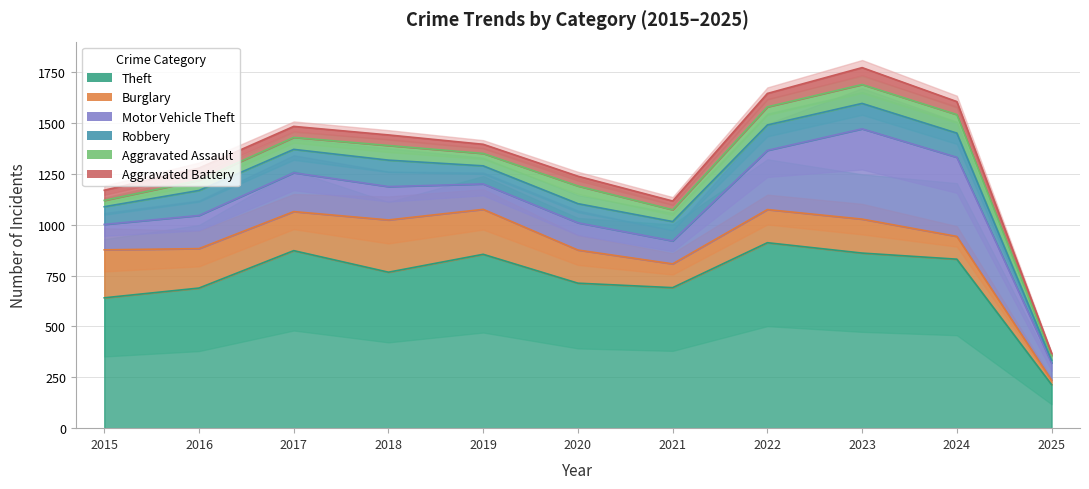

How many times do Robbery and Aggravated Assault cross each other?

1